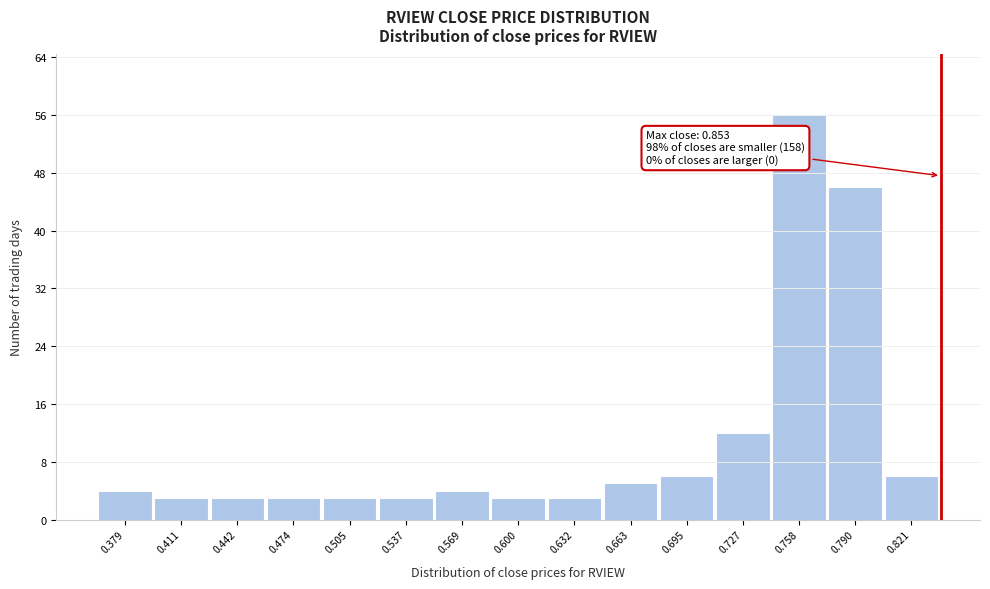

Reading left to right, transcribe all the data shown in this chart.

0.379=4	0.411=3	0.442=3	0.474=3	0.505=3	0.537=3	0.569=4	0.600=3	0.632=3	0.663=5	0.695=6	0.727=12	0.758=56	0.790=46	0.821=6